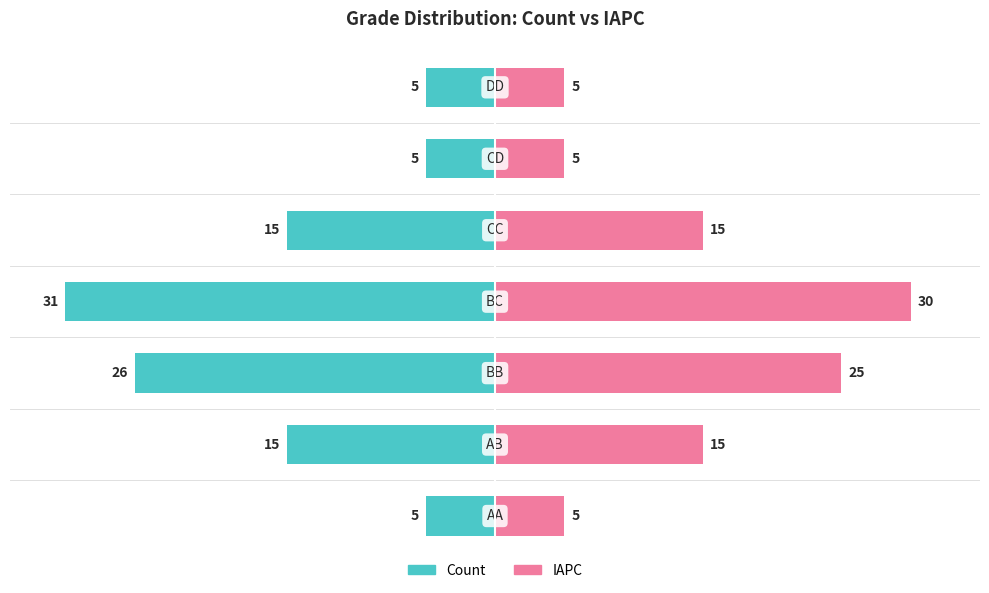

Reading left to right, transcribe all the data shown in this chart.

Count: 5	15	26	31	15	5	5
IAPC: 5	15	25	30	15	5	5